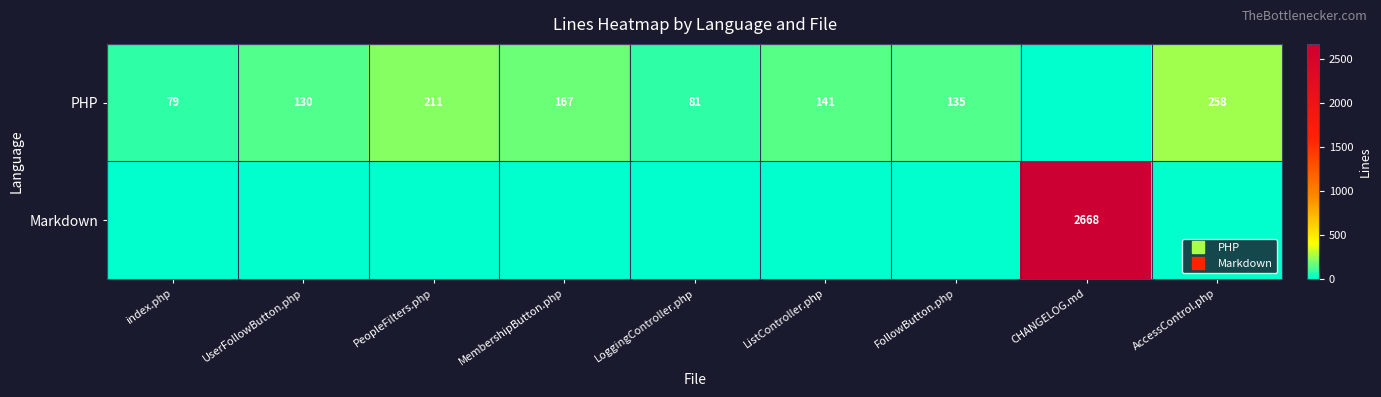

Which series has the largest total across all categories?

Markdown